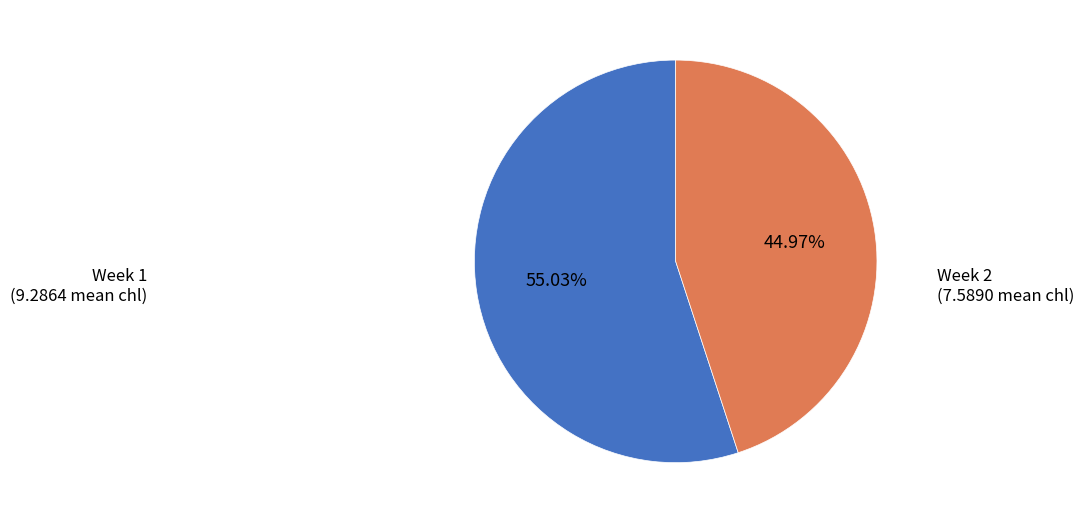

Does any single category account for the majority?

Yes